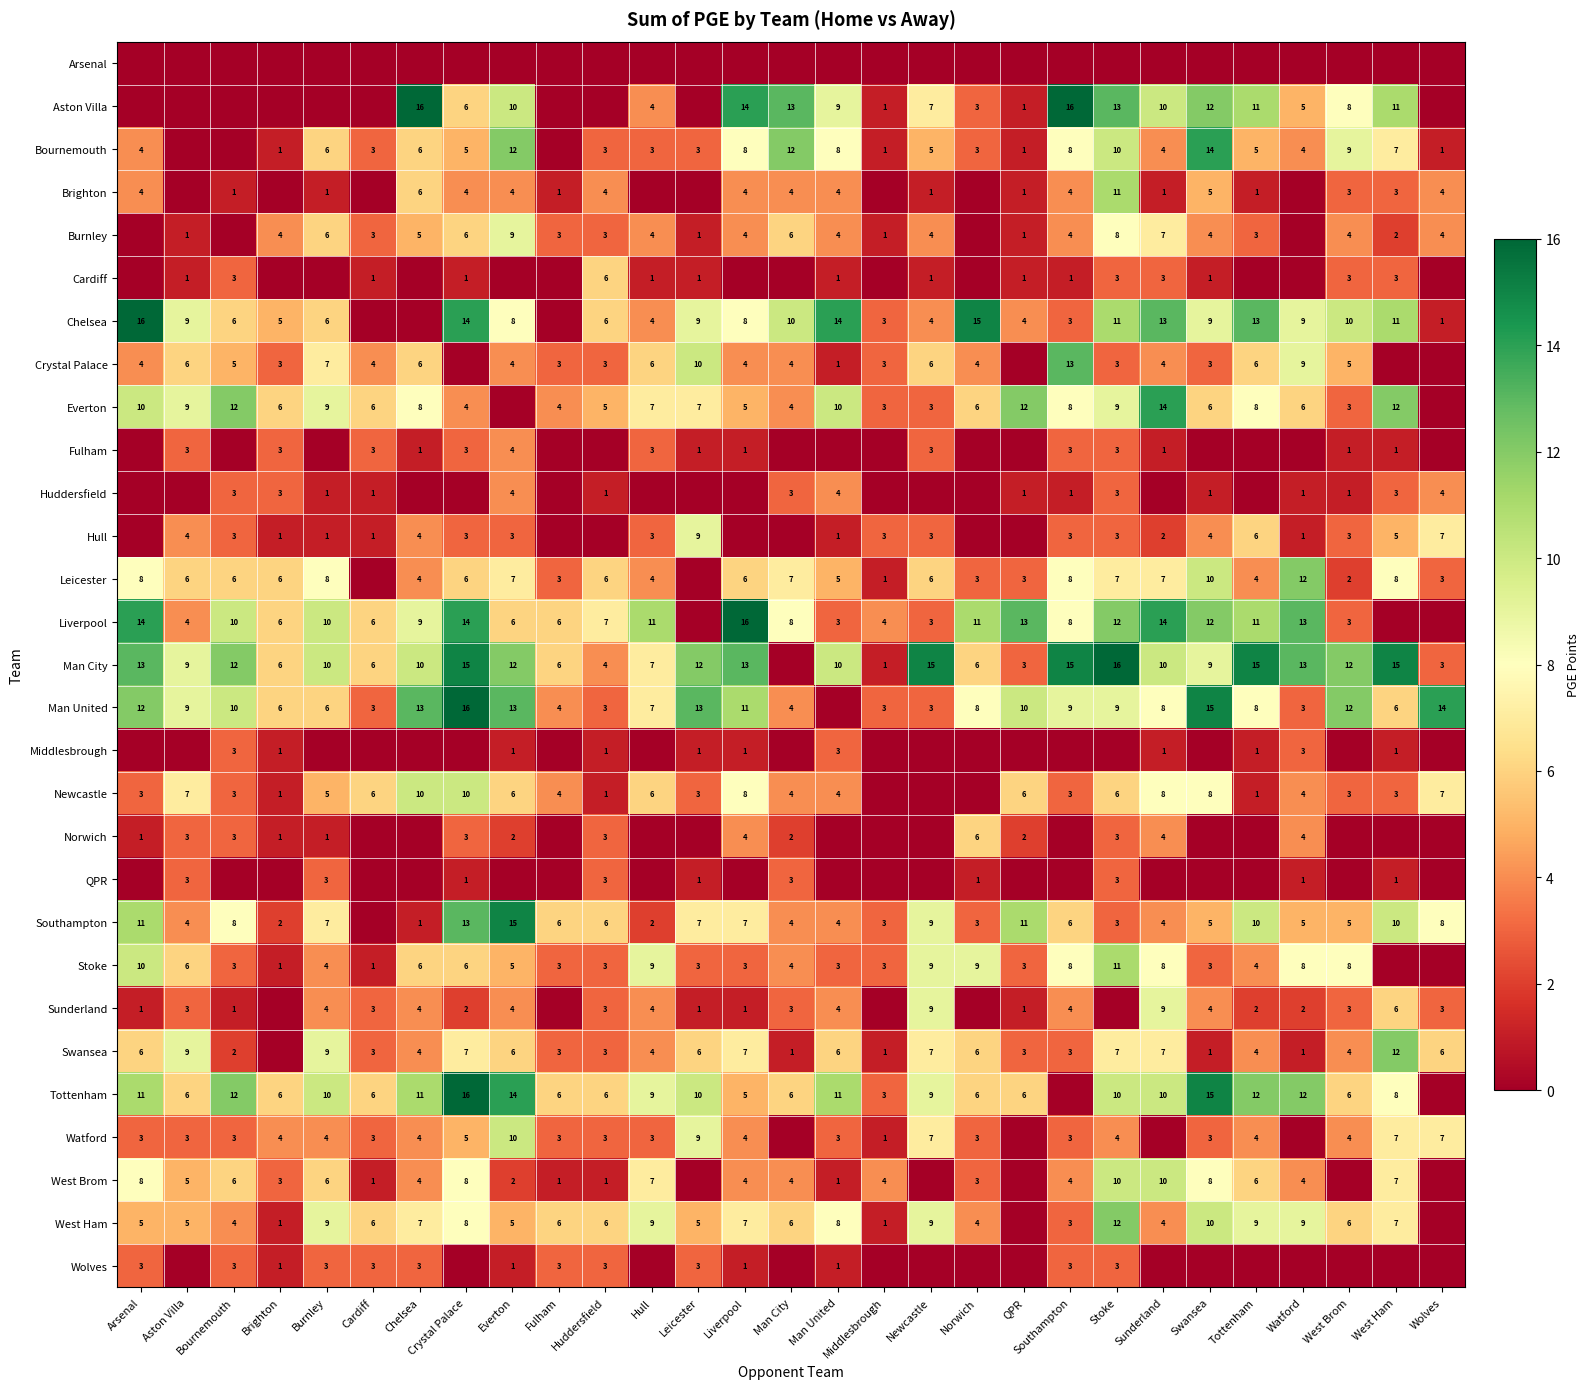

True or false: QPR has a value of 3 at Huddersfield.

True